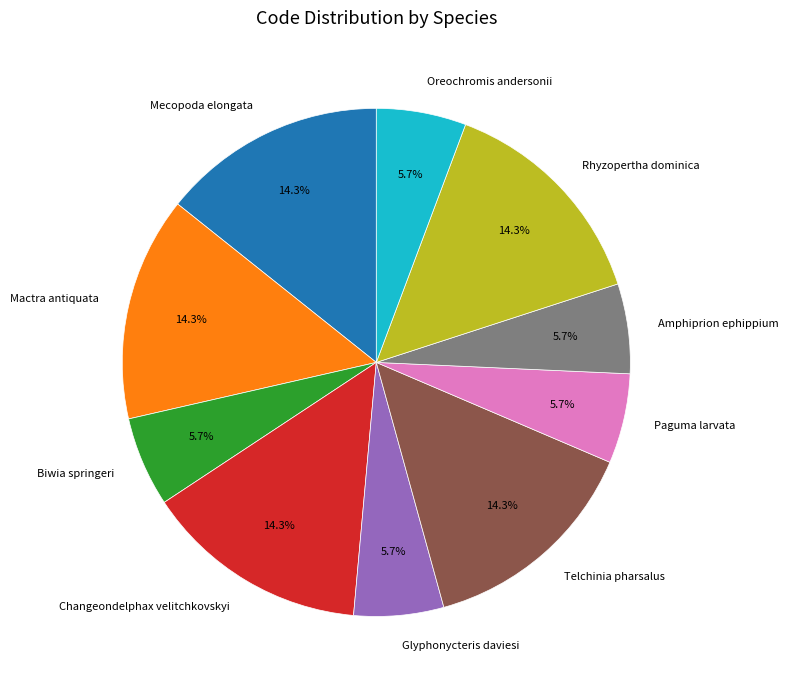

How many slices are in this pie chart?

10